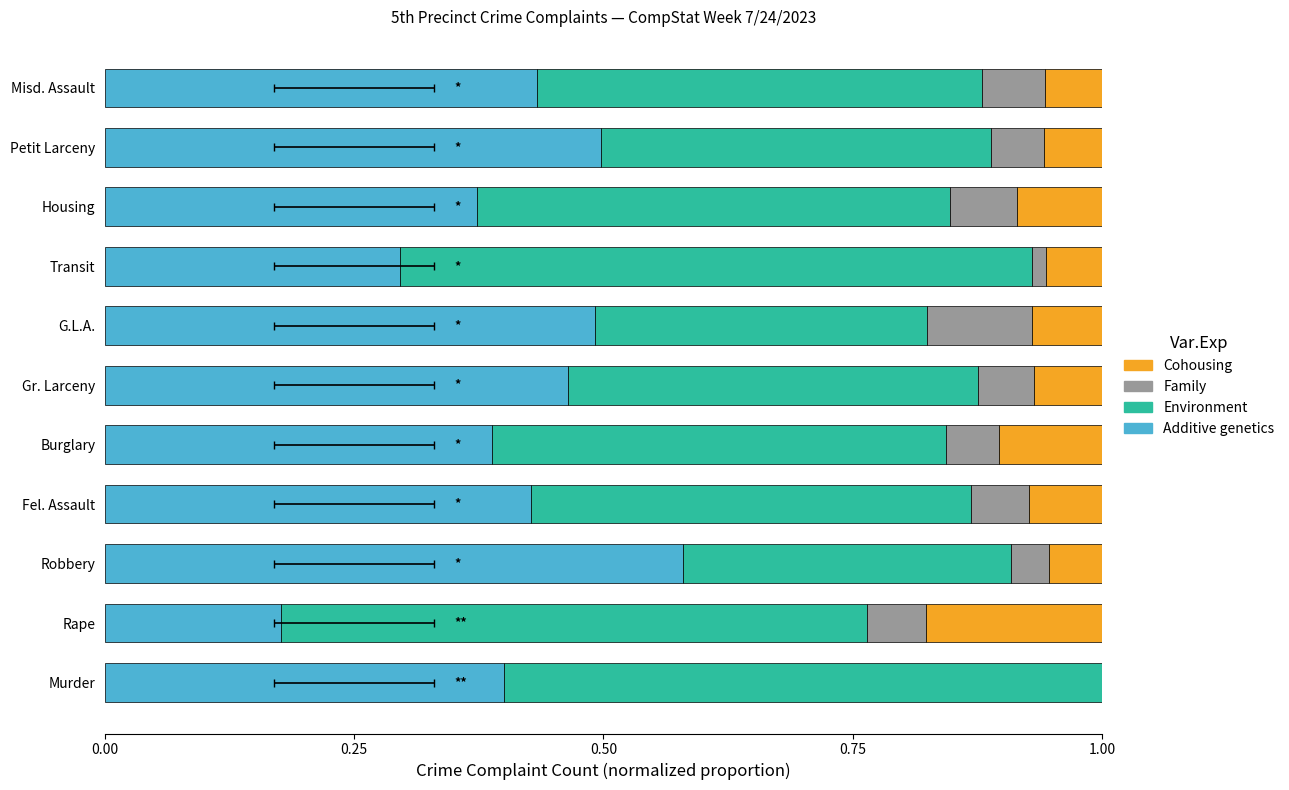

Is it true that Family (2023 28Day) equals 0.1 at Burglary?

False